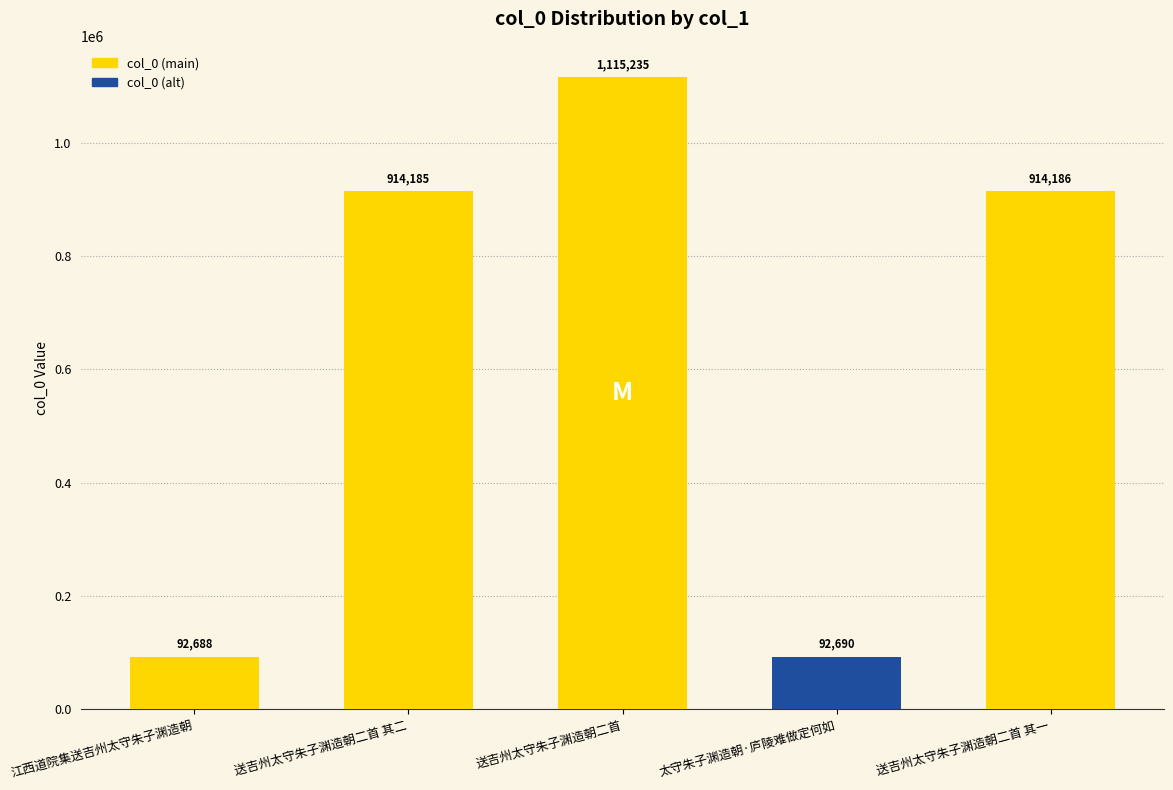

List the labels in order of value, smallest first.

江西道院集送吉州太守朱子渊造朝, 太守朱子渊造朝·庐陵难做定何如, 送吉州太守朱子渊造朝二首 其二, 送吉州太守朱子渊造朝二首 其一, 送吉州太守朱子渊造朝二首